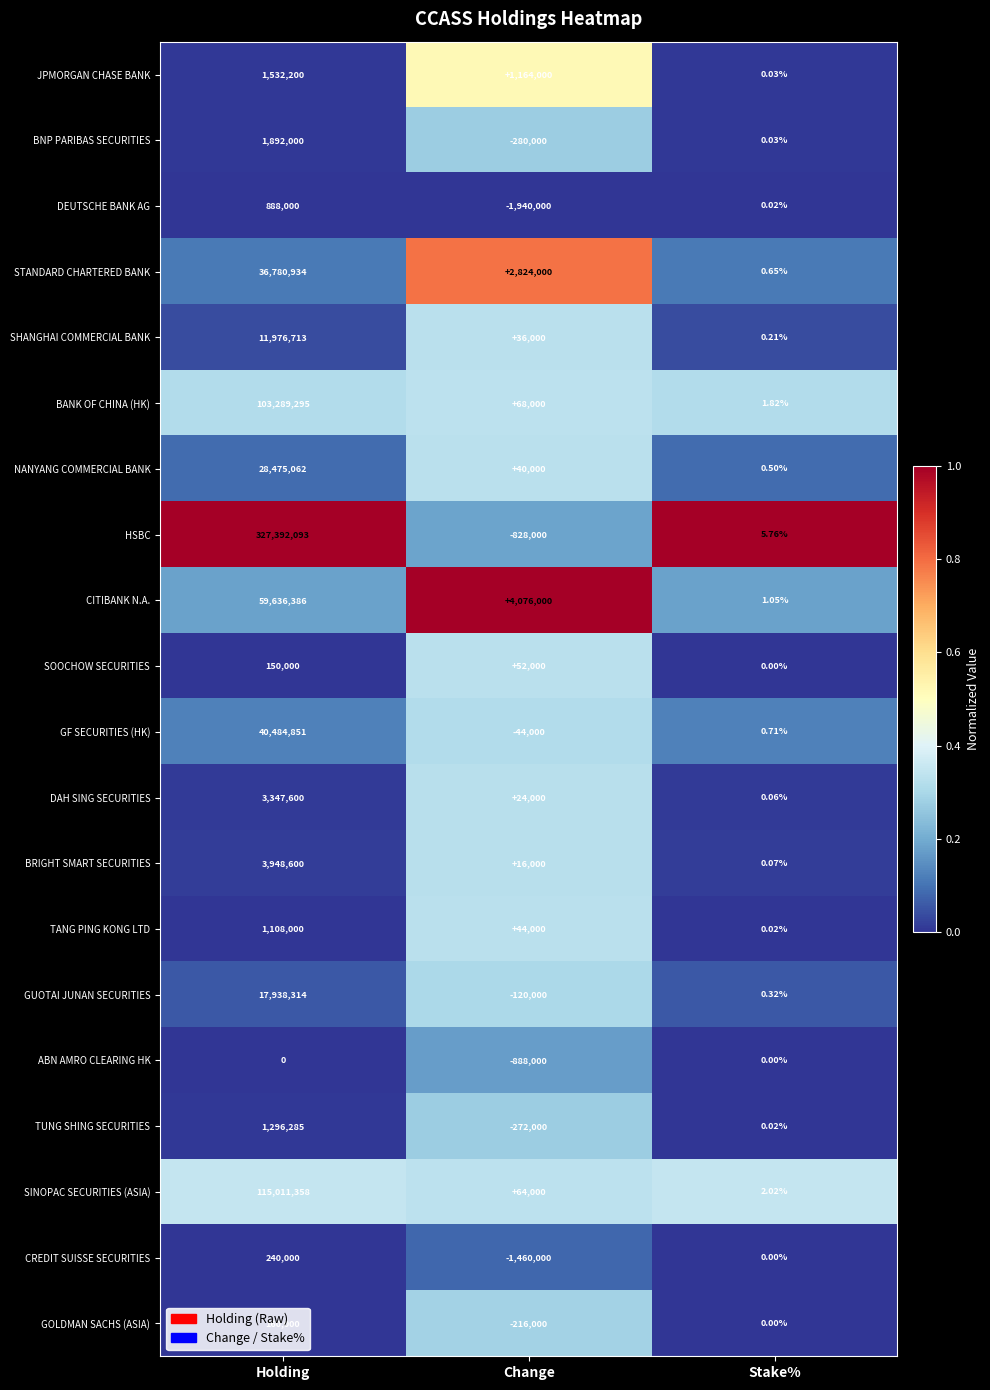

Rank the series by their maximum value, from lowest to highest.

ABN AMRO CLEARING HK, SOOCHOW SECURITIES, GOLDMAN SACHS (ASIA), CREDIT SUISSE SECURITIES, DEUTSCHE BANK AG, TANG PING KONG LTD, TUNG SHING SECURITIES, JPMORGAN CHASE BANK, BNP PARIBAS SECURITIES, DAH SING SECURITIES, BRIGHT SMART SECURITIES, SHANGHAI COMMERCIAL BANK, GUOTAI JUNAN SECURITIES, NANYANG COMMERCIAL BANK, STANDARD CHARTERED BANK, GF SECURITIES (HK), CITIBANK N.A., BANK OF CHINA (HK), SINOPAC SECURITIES (ASIA), HSBC